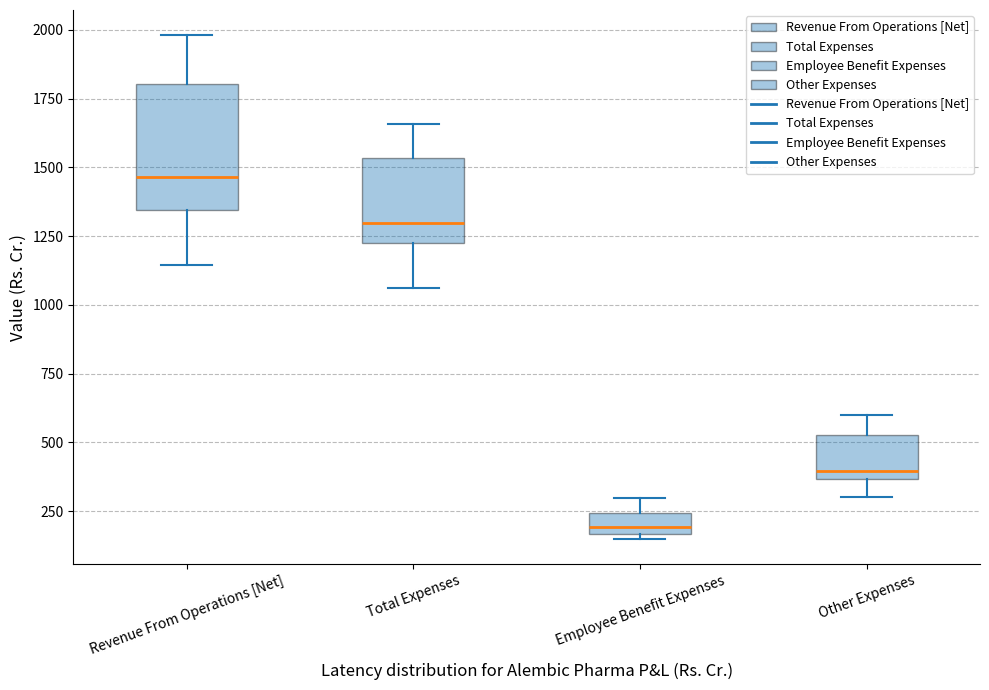

Which box's median line is the lowest?

Employee Benefit Expenses